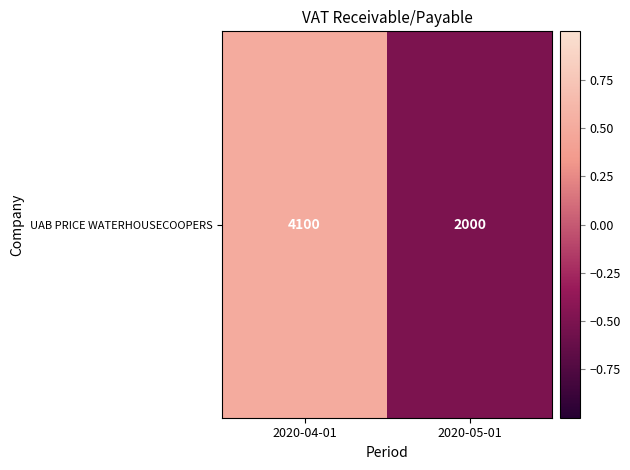

How many values exceed 0?

1